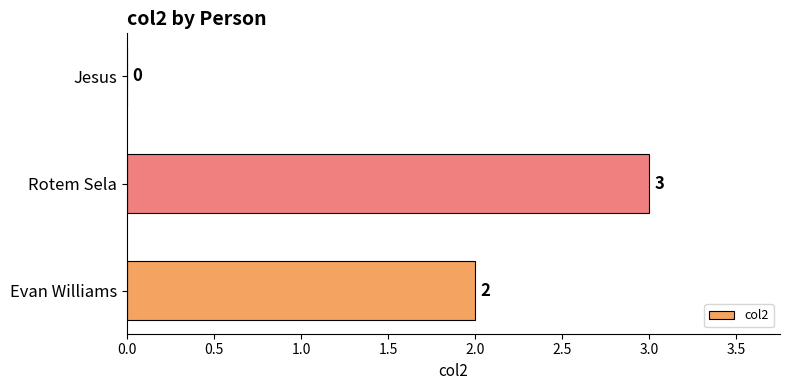

Reading top to bottom, transcribe all the data shown in this chart.

Jesus=0	Rotem Sela=3	Evan Williams=2